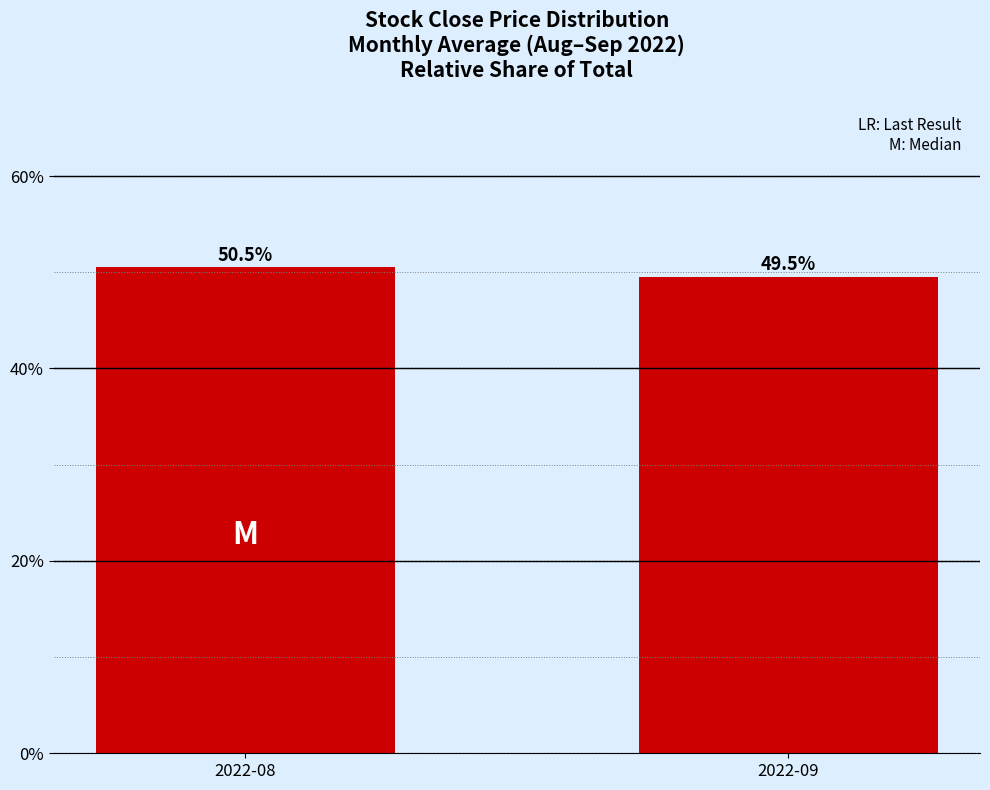

At which label does the data first exceed 50?

2022-08